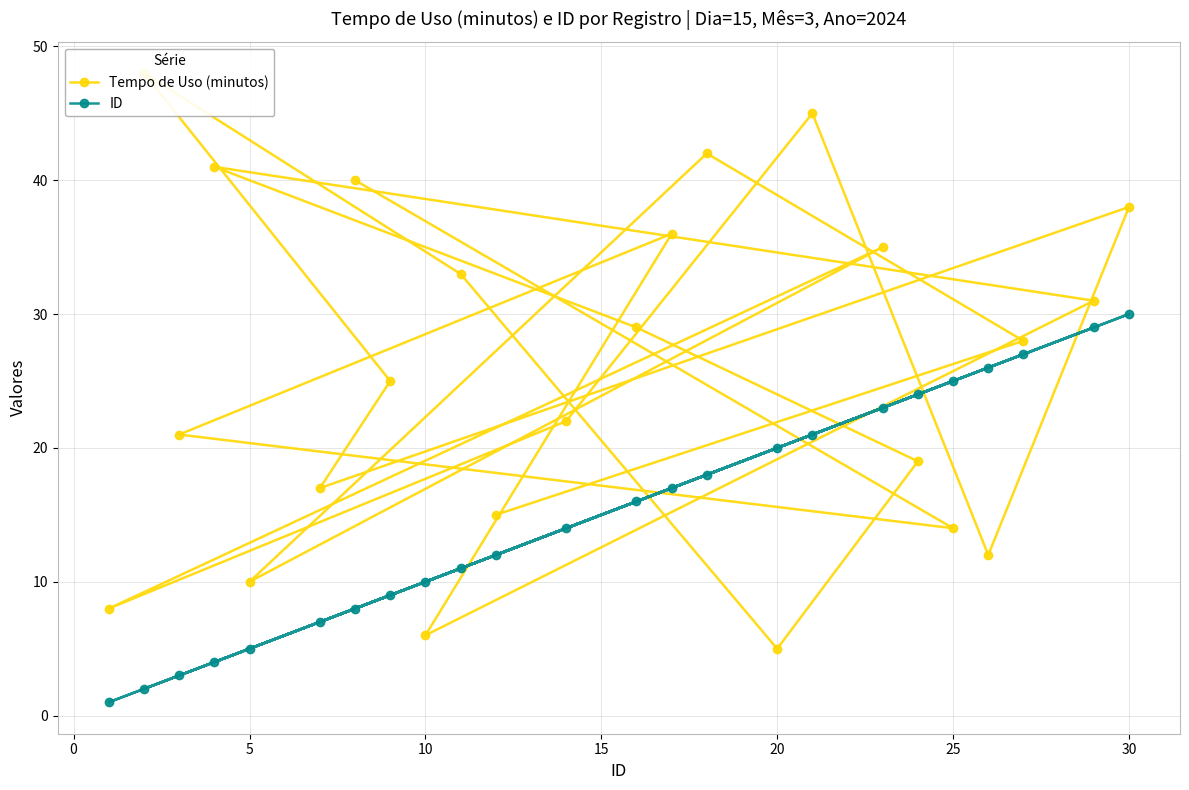

How many values in the ID series are below 16?

12